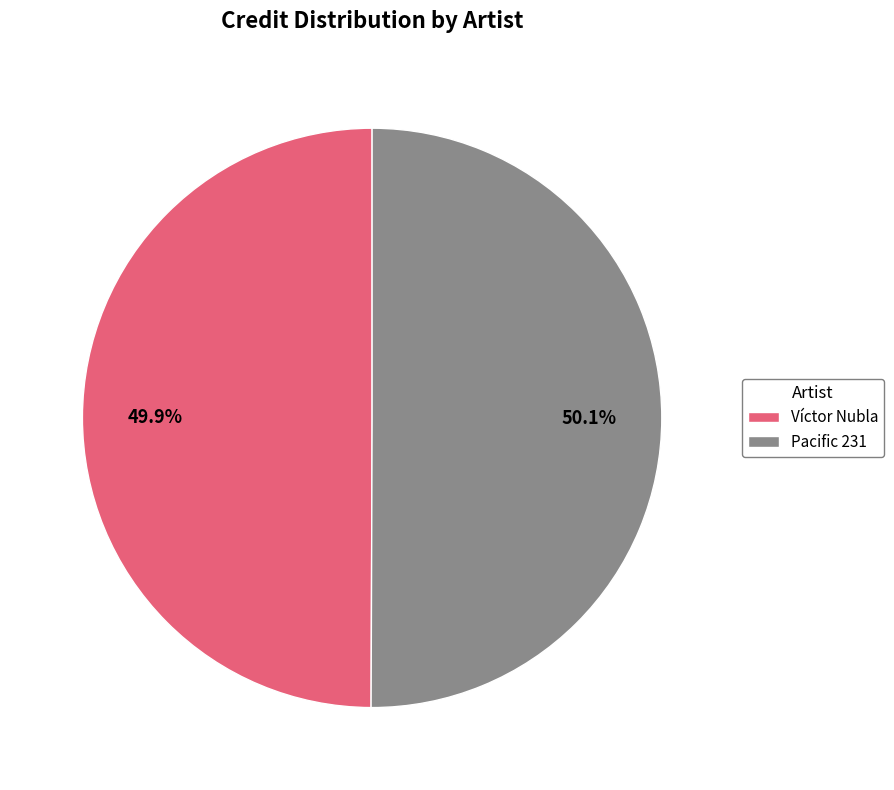

How much of the chart is everything except Pacific 231?

49.9%